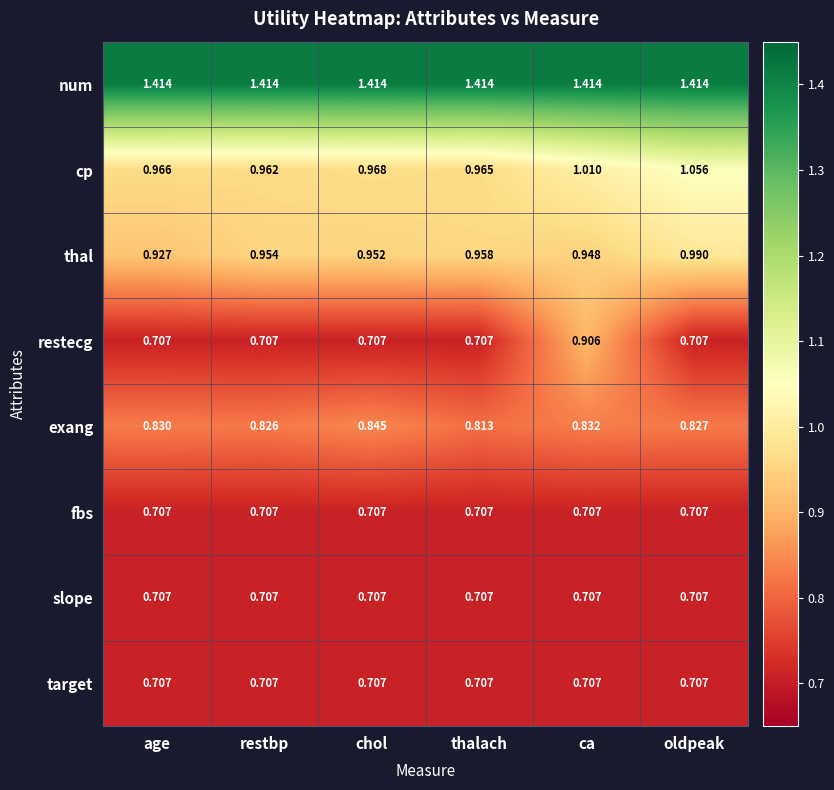

Rank the categories by cp value from highest to lowest.

oldpeak, ca, chol, age, thalach, restbp